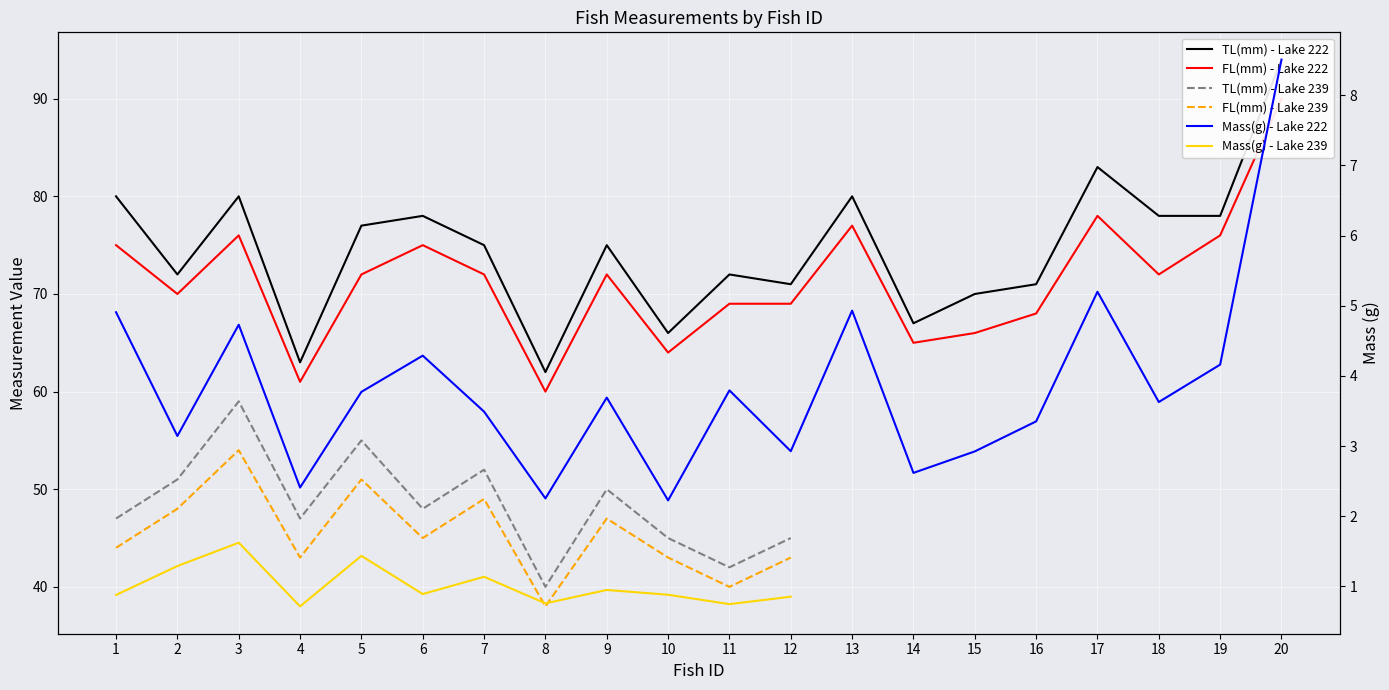

What is the total value across all series at 6?

157.3